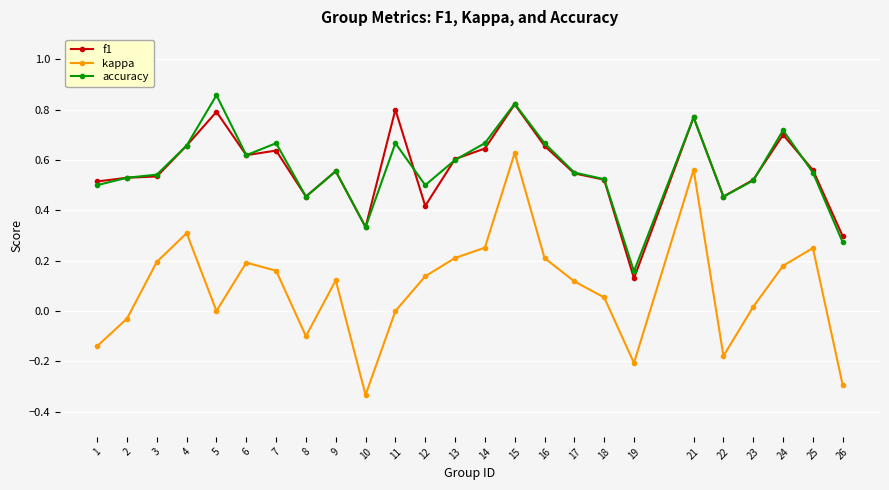

True or false: accuracy and kappa cross at least once.

False